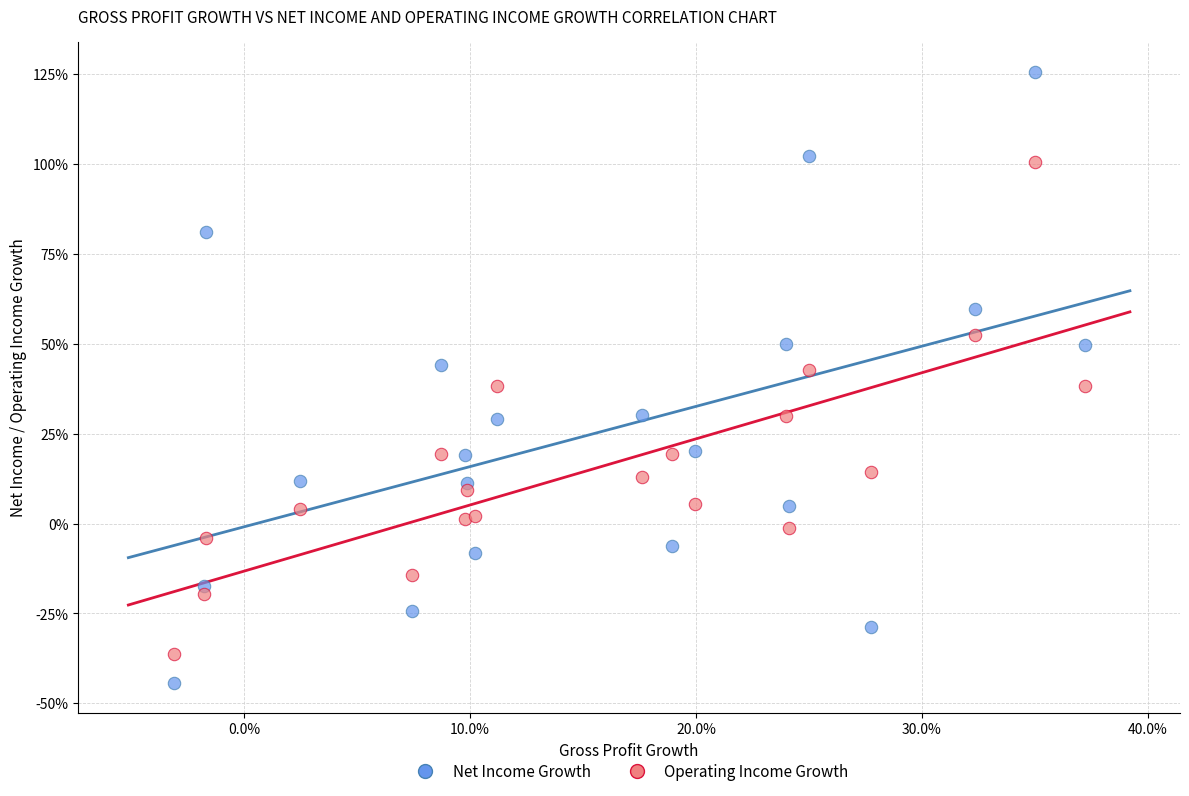

Which series has the widest spread of Y values?

Net Income Growth